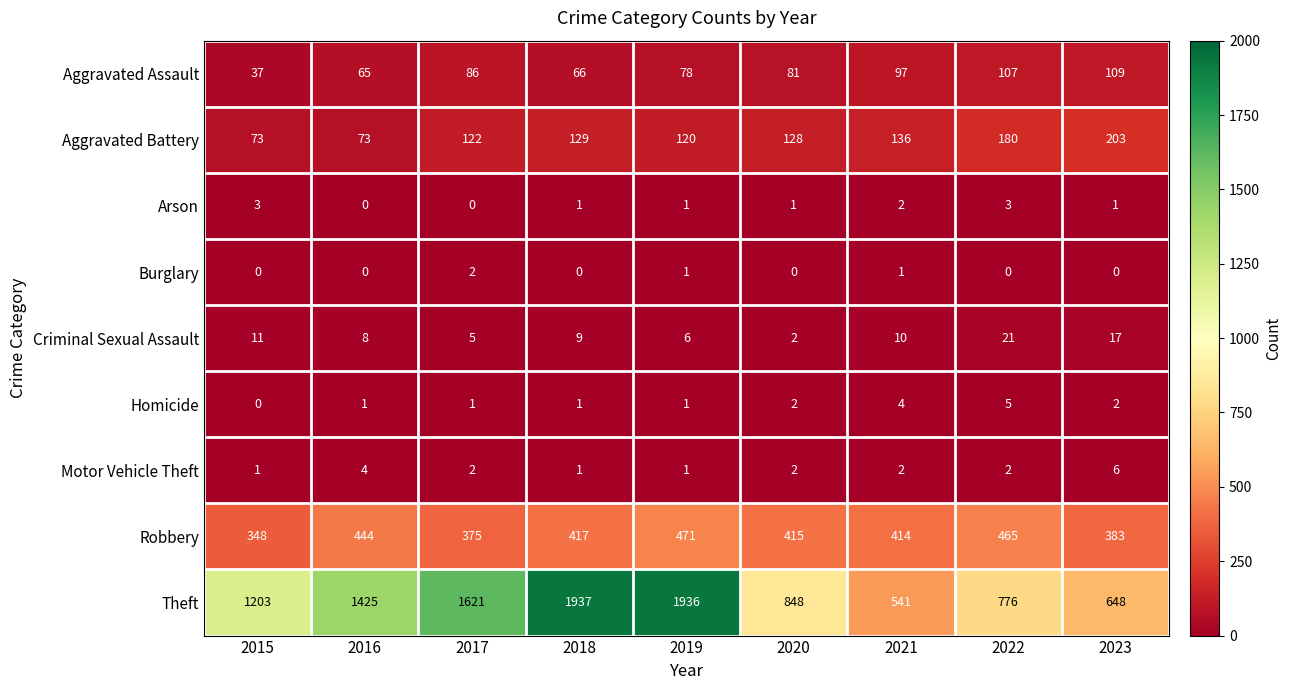

What is the sum of the Motor Vehicle Theft values at 2015 and 2021?

3